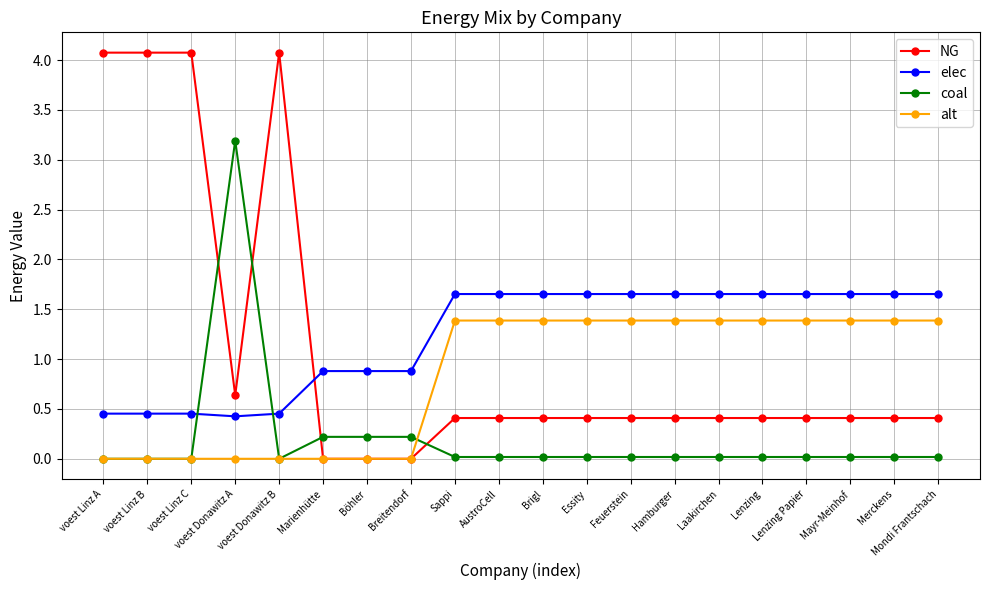

True or false: elec has a value of 0.2 at voest Linz A.

False